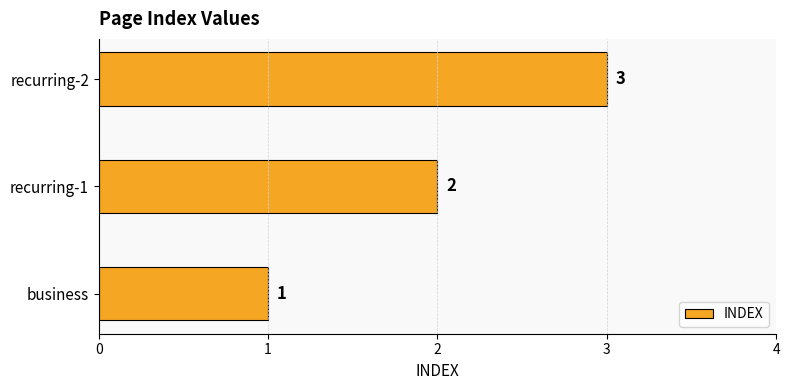

What is the difference between the maximum and minimum values?

2